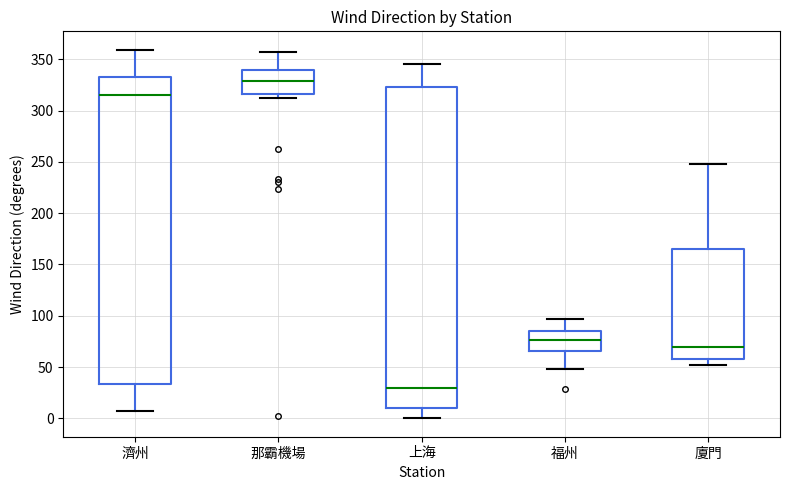

Which box's median line is the lowest?

上海